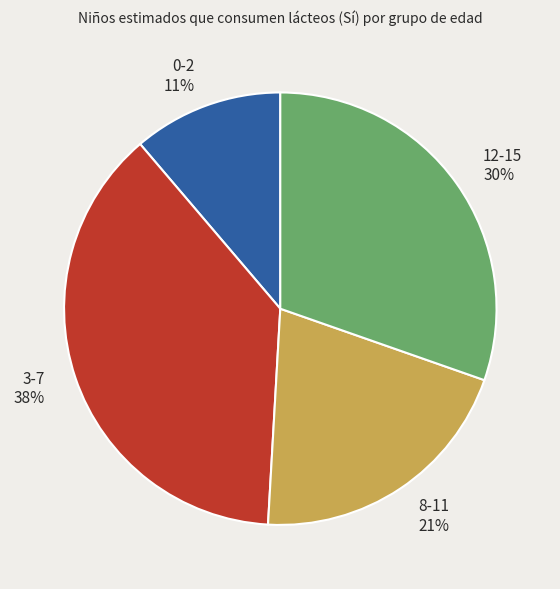

Approximately how many times larger is the value at 0-2 compared to 3-7?

0.3